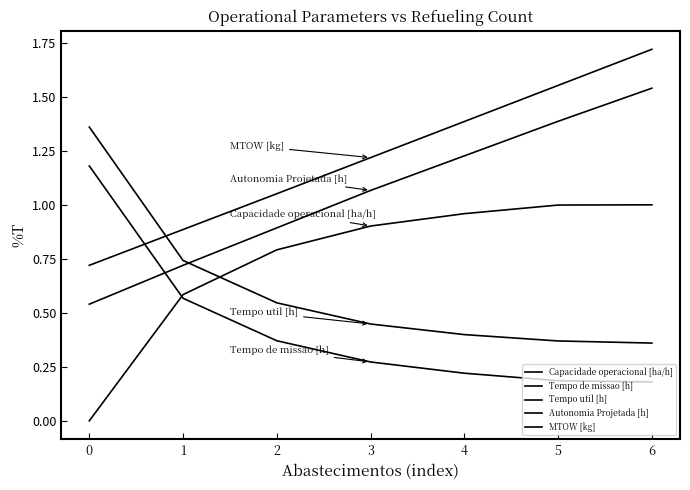

At which category is the sum across all series the highest?

6